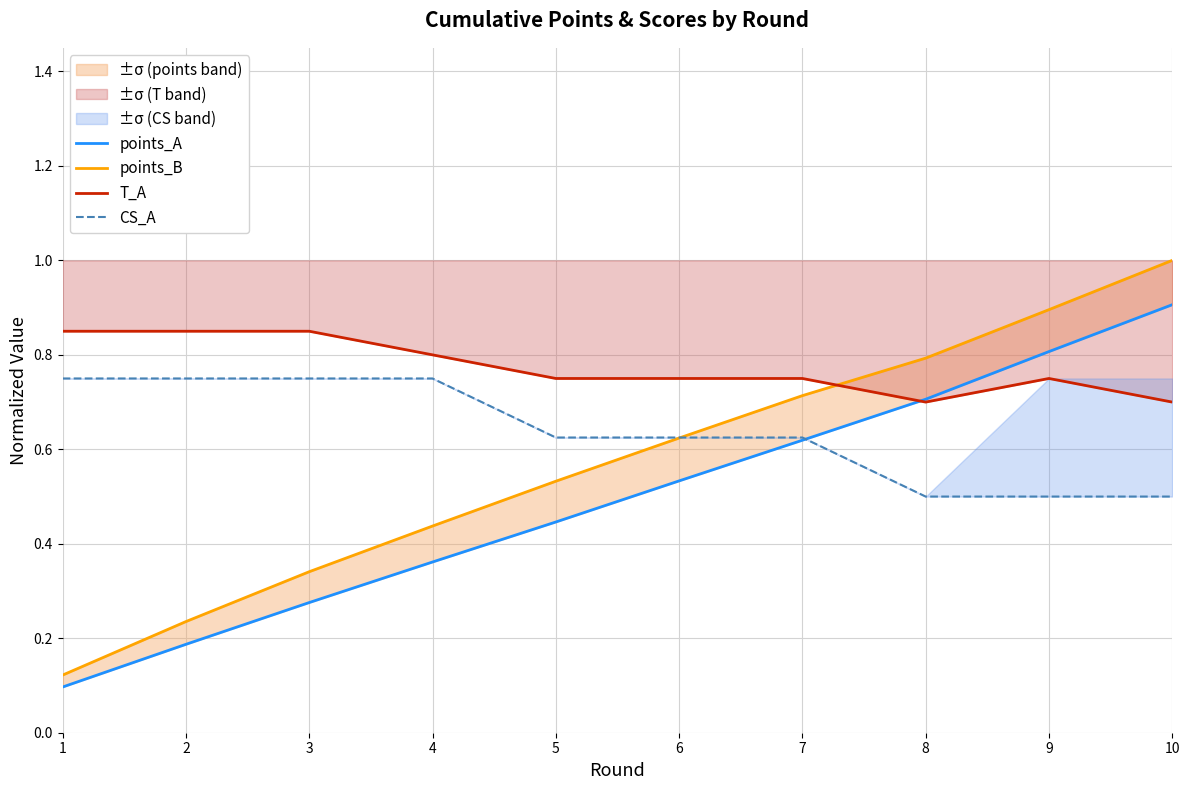

At which label is points_A closest to 0?

1